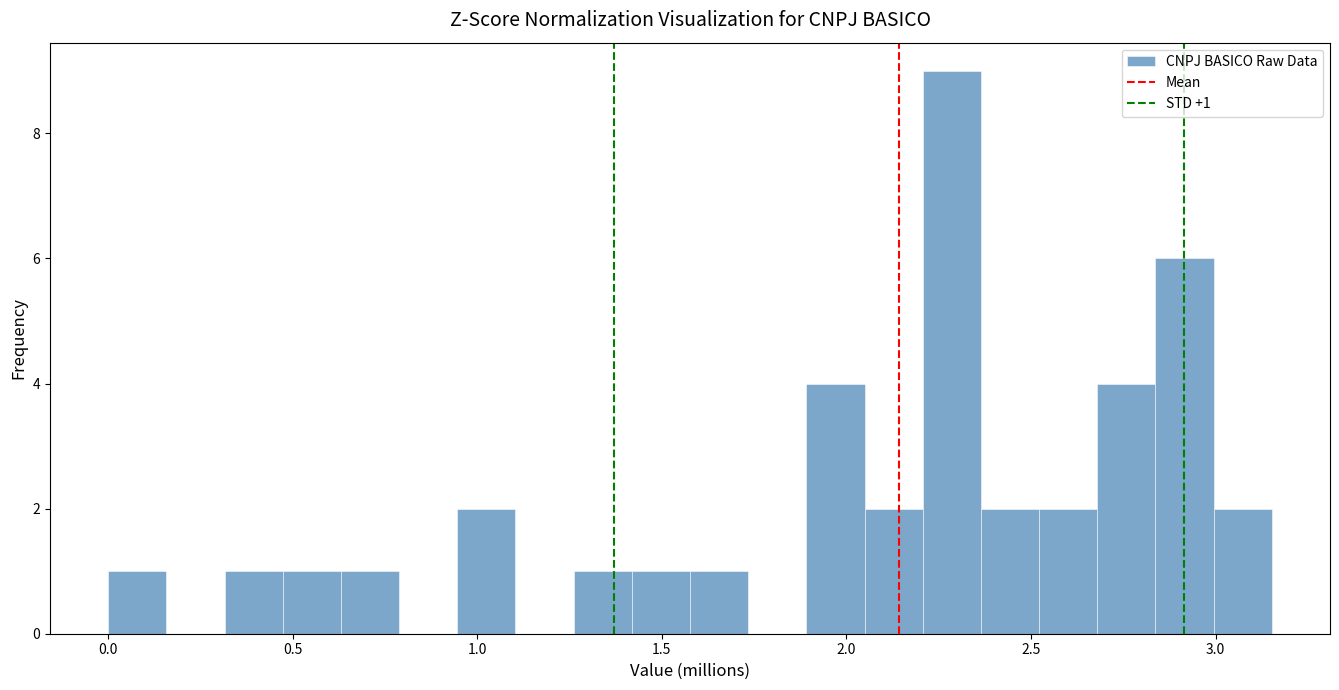

Around what value on the x-axis is the tallest bar? Give the approximate position of its centre, as read against the axis.

2.30